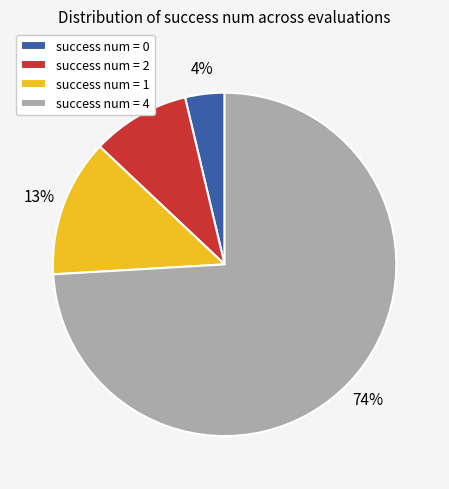

How many slices are in this pie chart?

4